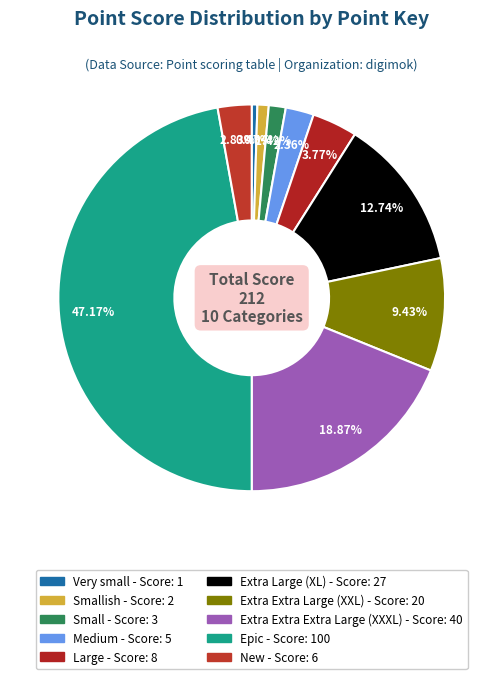

To the nearest percent, what is the average slice percentage?

10%